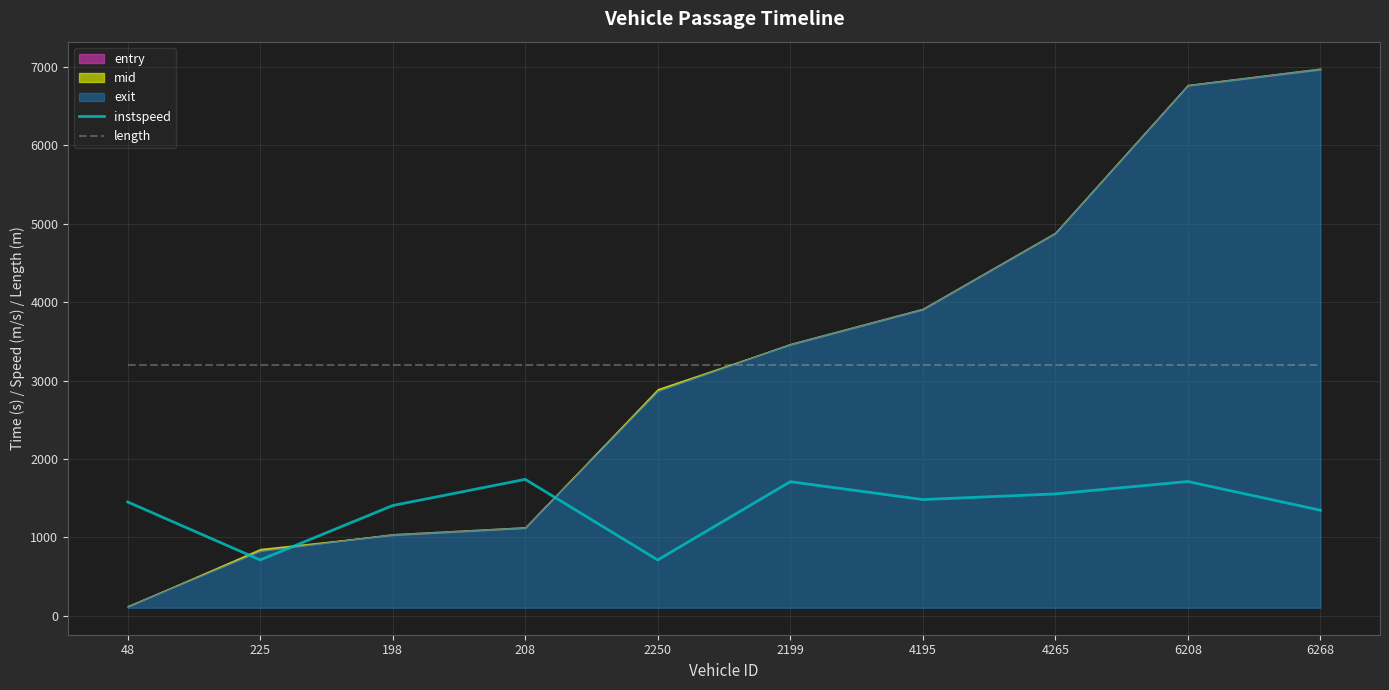

What is the maximum value for instspeed?

1739.3